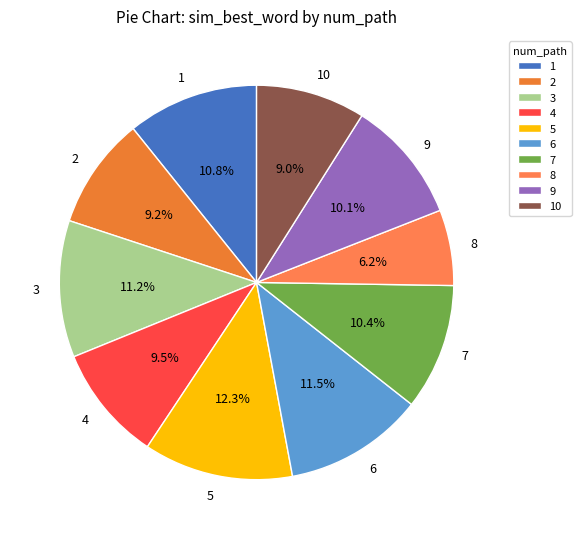

Does 4 account for over 50% of the chart?

No